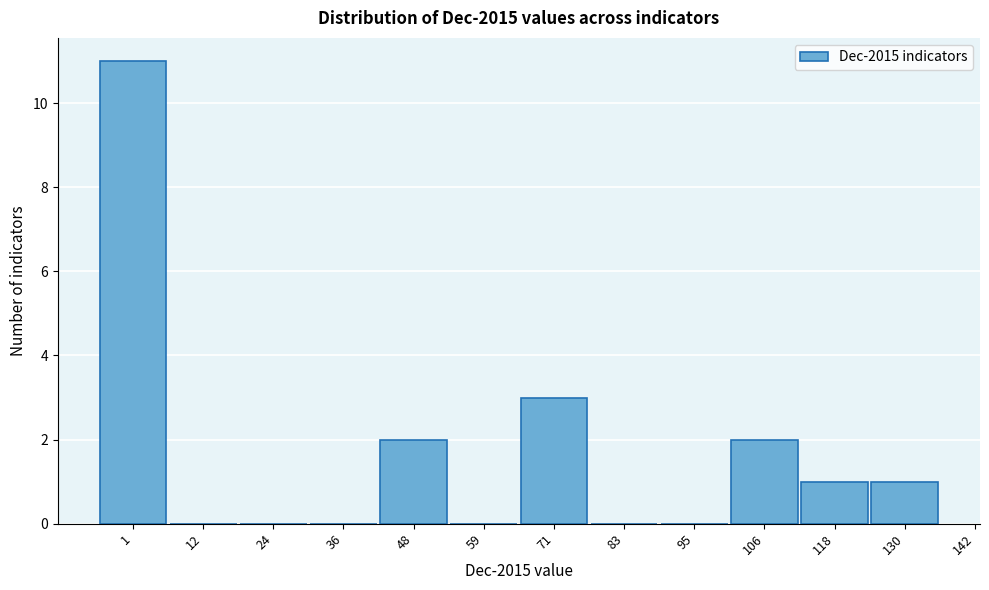

Reading right to left, extract all data points from this chart.

130=1	118=1	106=2	95=0	83=0	71=3	59=0	48=2	36=0	24=0	12=0	1=11